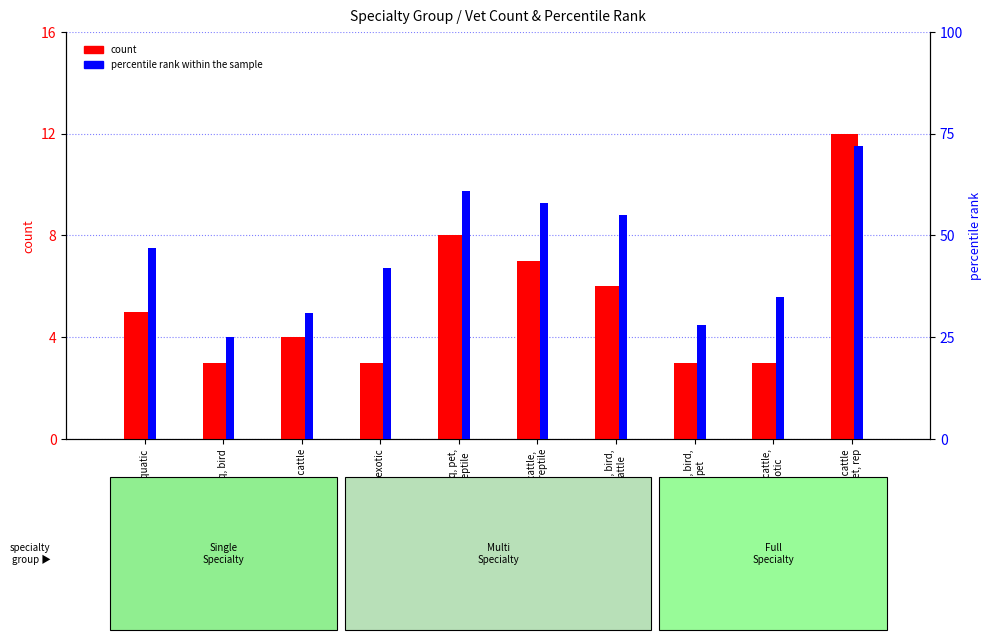

What position from the right is aq, cattle,
pet, reptile?

5